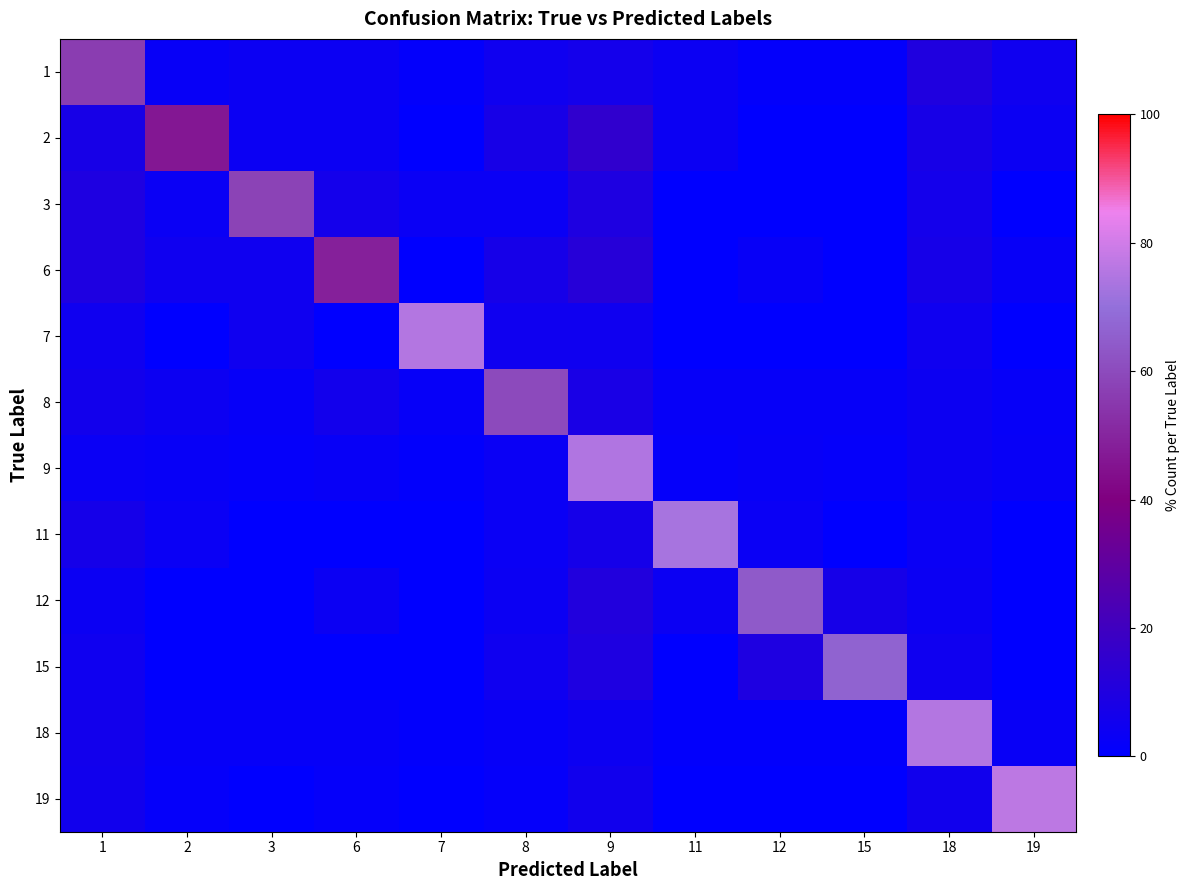

Rank the series at 12 from lowest to highest value.

2, 3, 7, 19, 18, 1, 8, 9, 6, 11, 15, 12